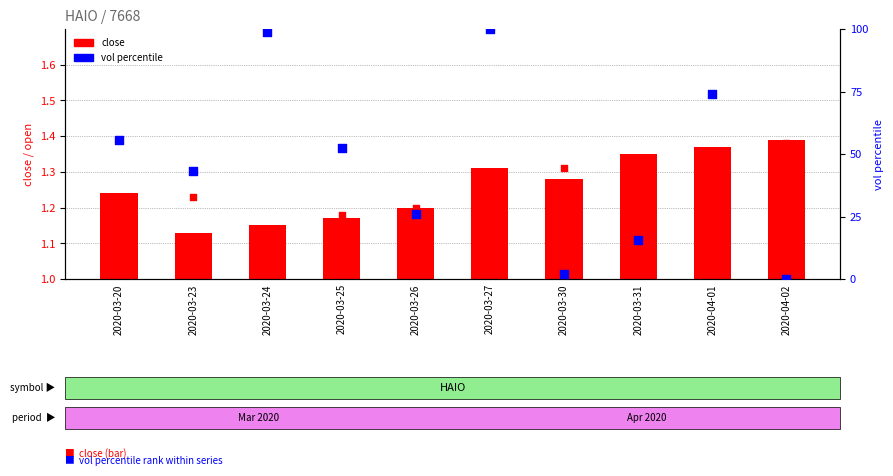

Which series has the largest Y range (max minus min)?

vol (norm %)